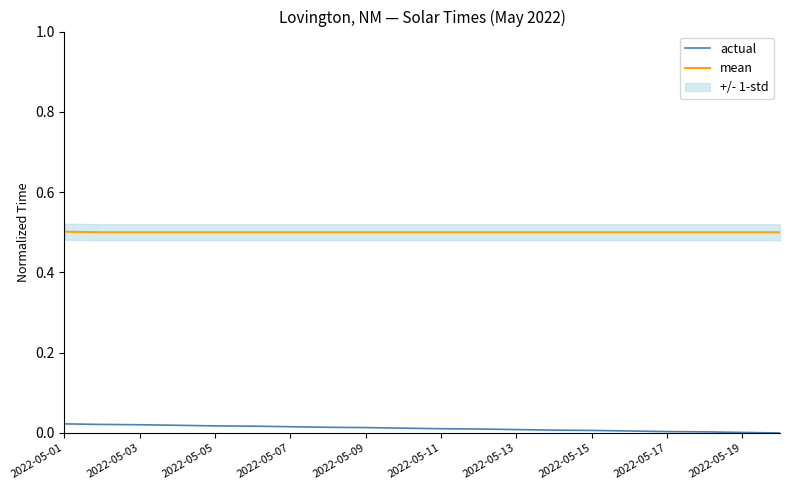

True or false: mean has a value of 0.5 at 2022-05-11.

True